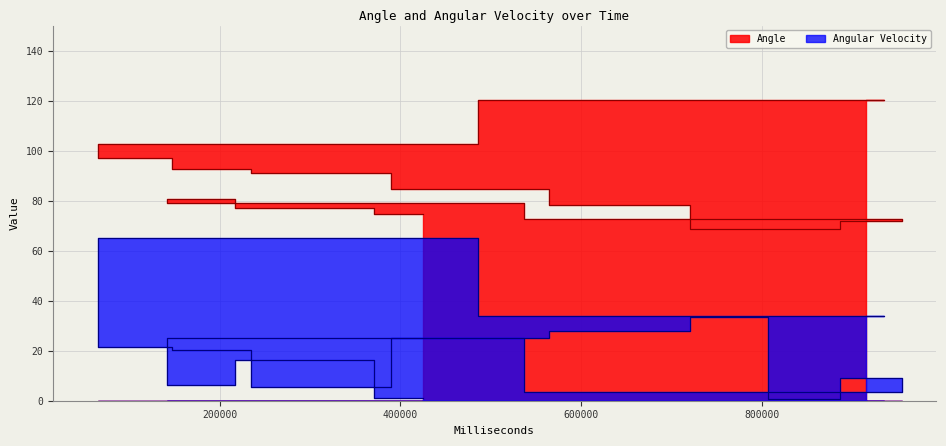

True or false: Angle has a value of 20.5 at 232666.

False